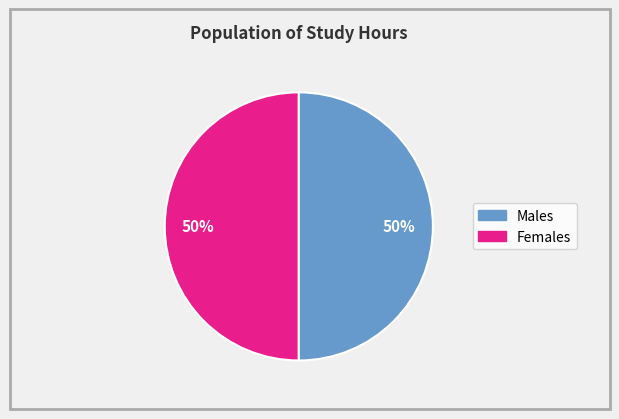

What is the ratio of the value at Females to the value at Males?

1.0